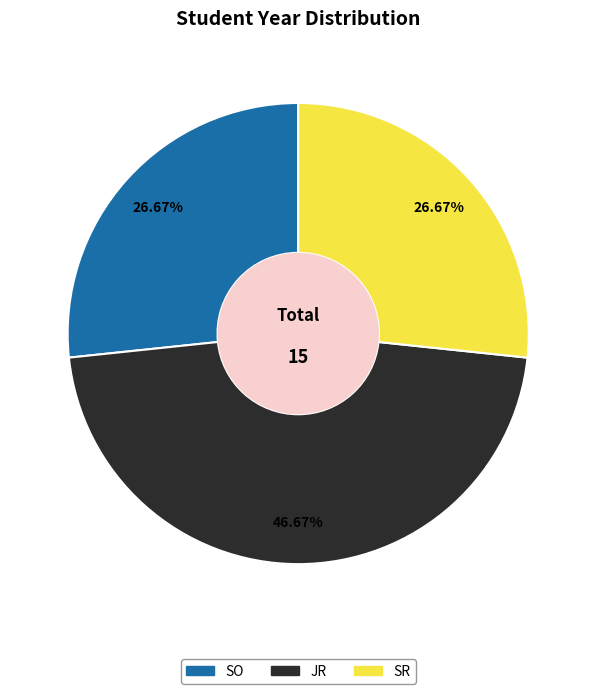

To the nearest percent, what is the difference between the SO and JR slice percentages?

20%